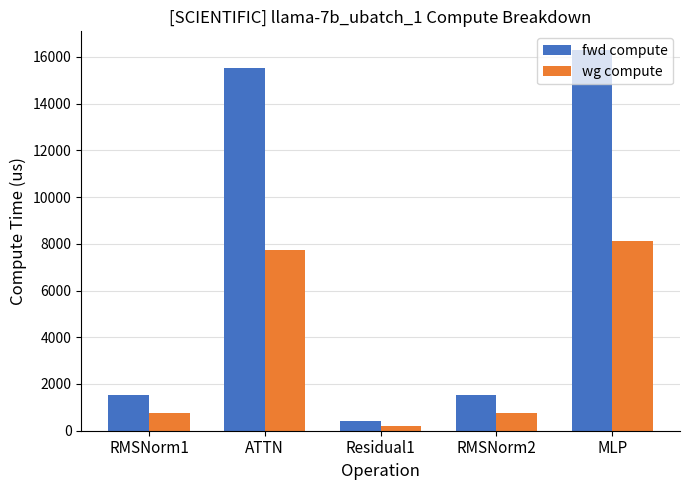

Which category has the lowest value in the fwd compute series?

Residual1